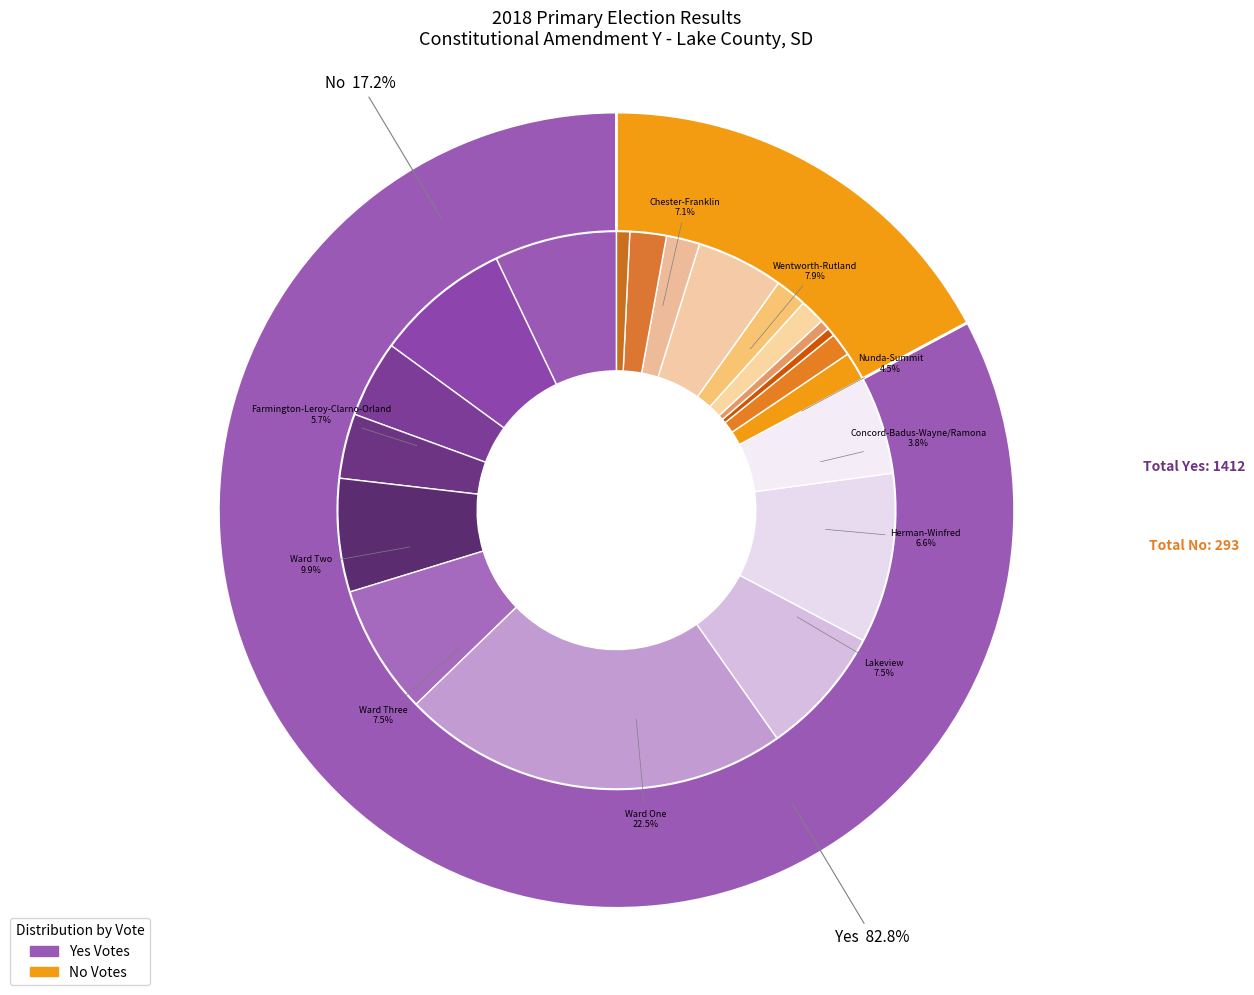

To the nearest percent, what is the average slice percentage?

10%